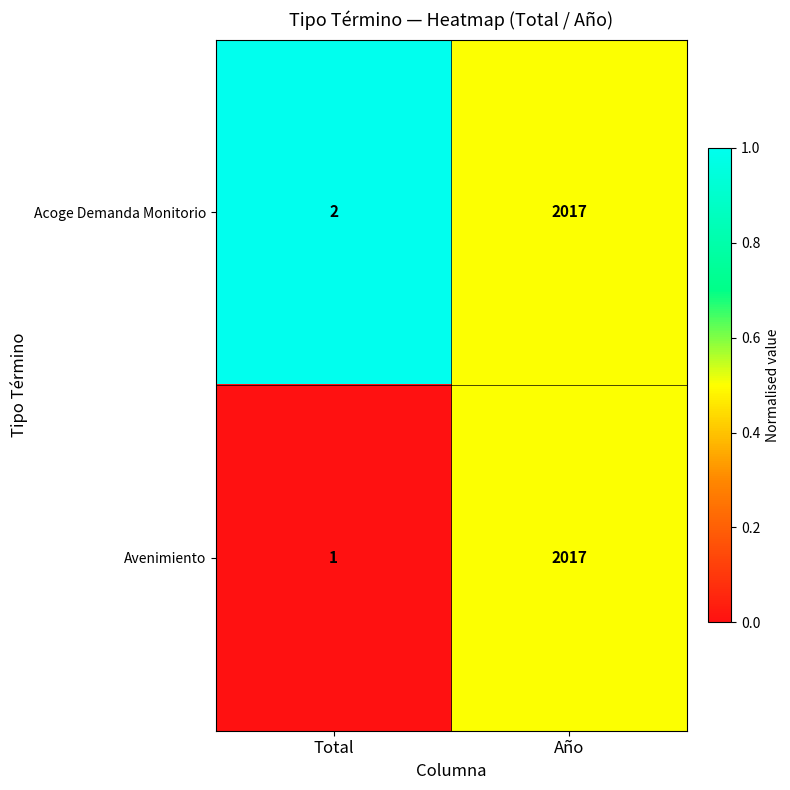

Reading left to right, extract all data points from this chart.

Acoge Demanda Monitorio: 2	2017
Avenimiento: 1	2017